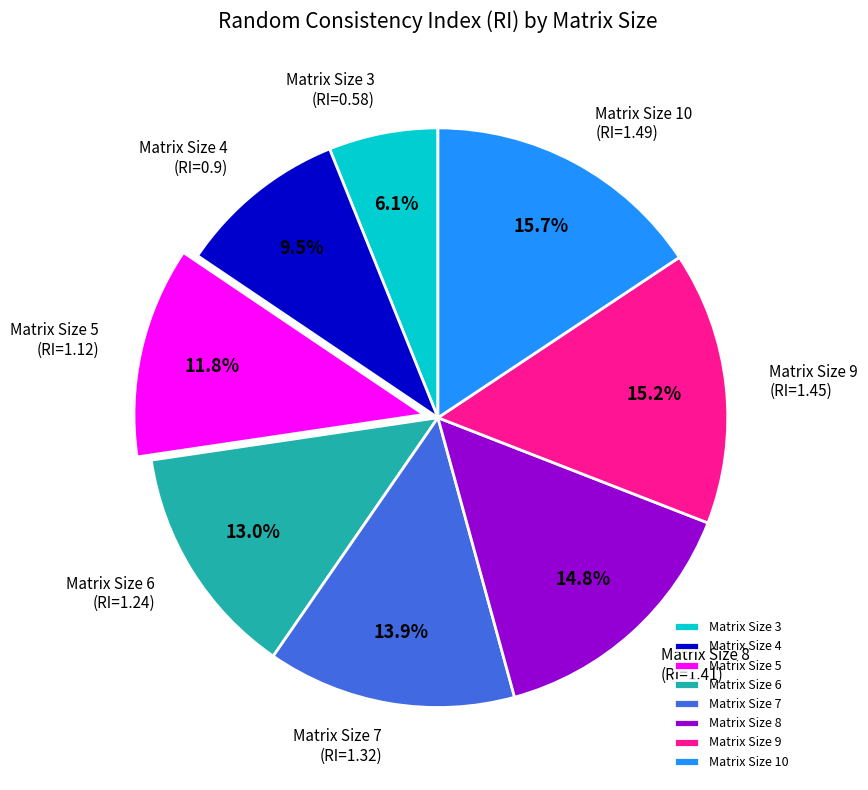

Does any single category account for the majority?

No